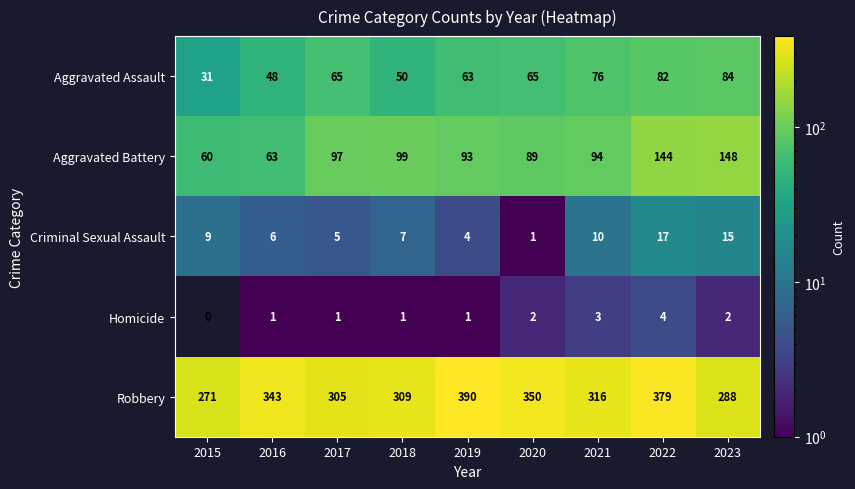

At how many categories does at least one series exceed 57?

9